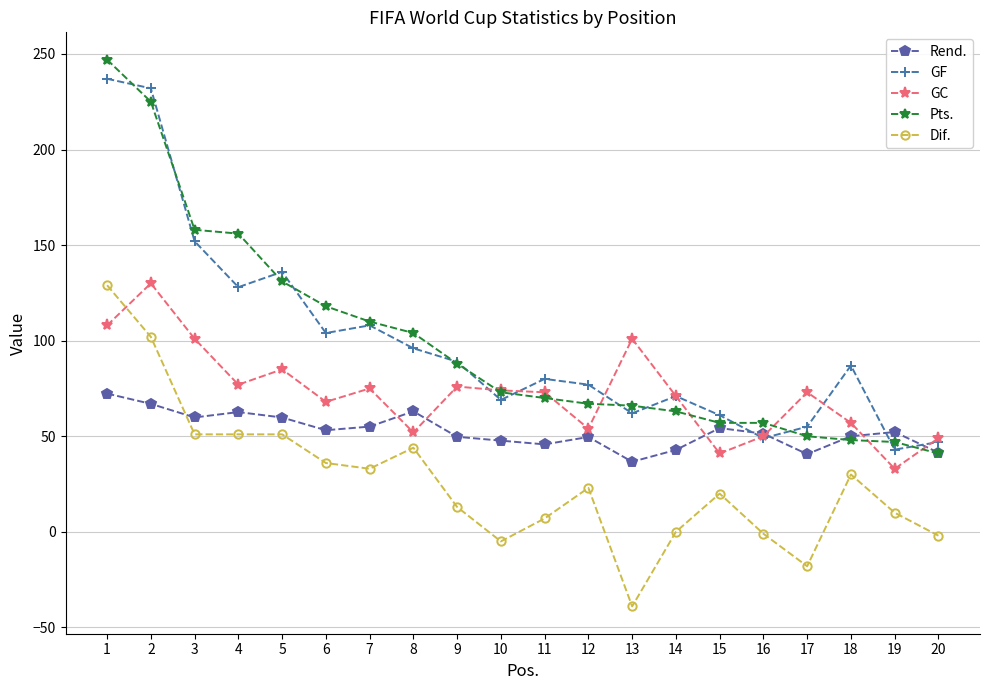

At which label does GF reach its minimum?

19